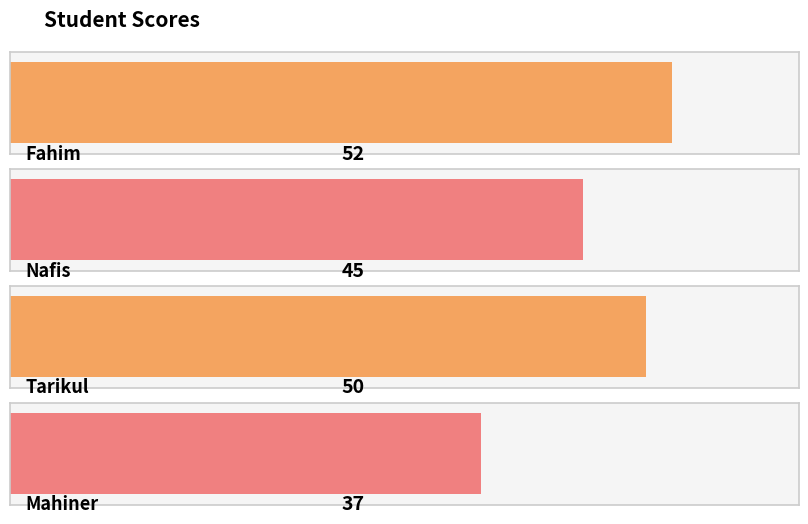

Reading right to left, list all the values displayed in this chart.

Mahiner=37	Tarikul=50	Nafis=45	Fahim=52